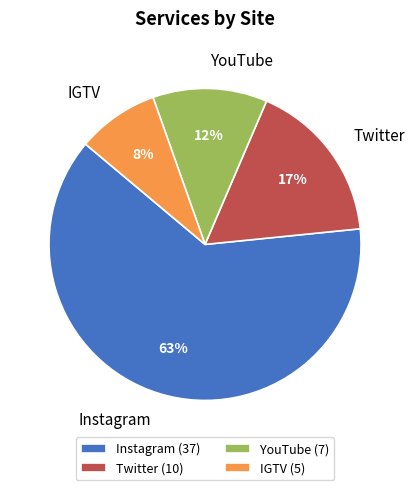

Combined, do Instagram and Twitter account for over 50%?

Yes